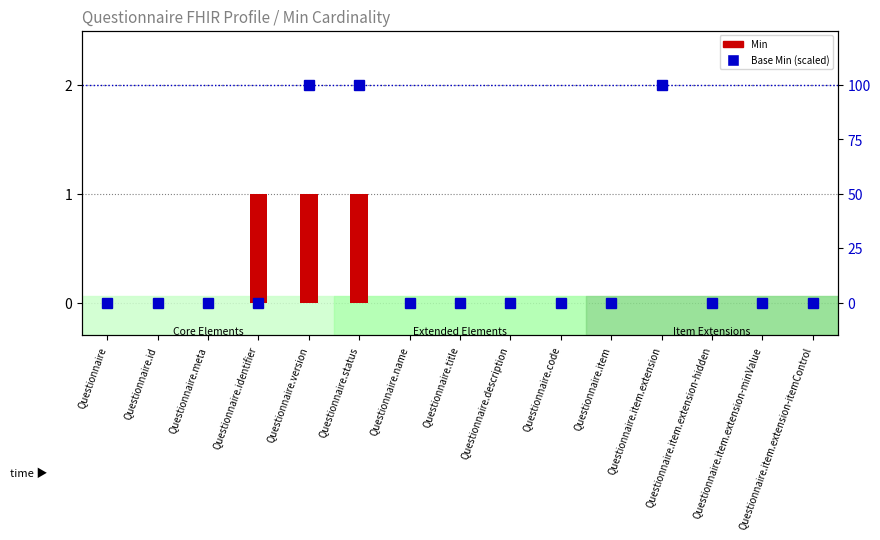

What is the maximum value shown in the chart?

100